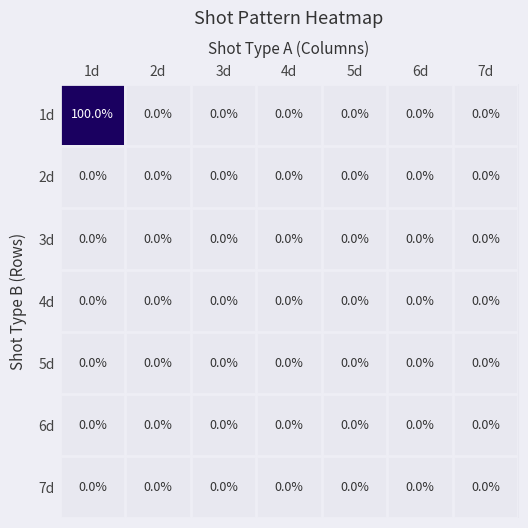

At which category is the sum across all series the highest?

1d